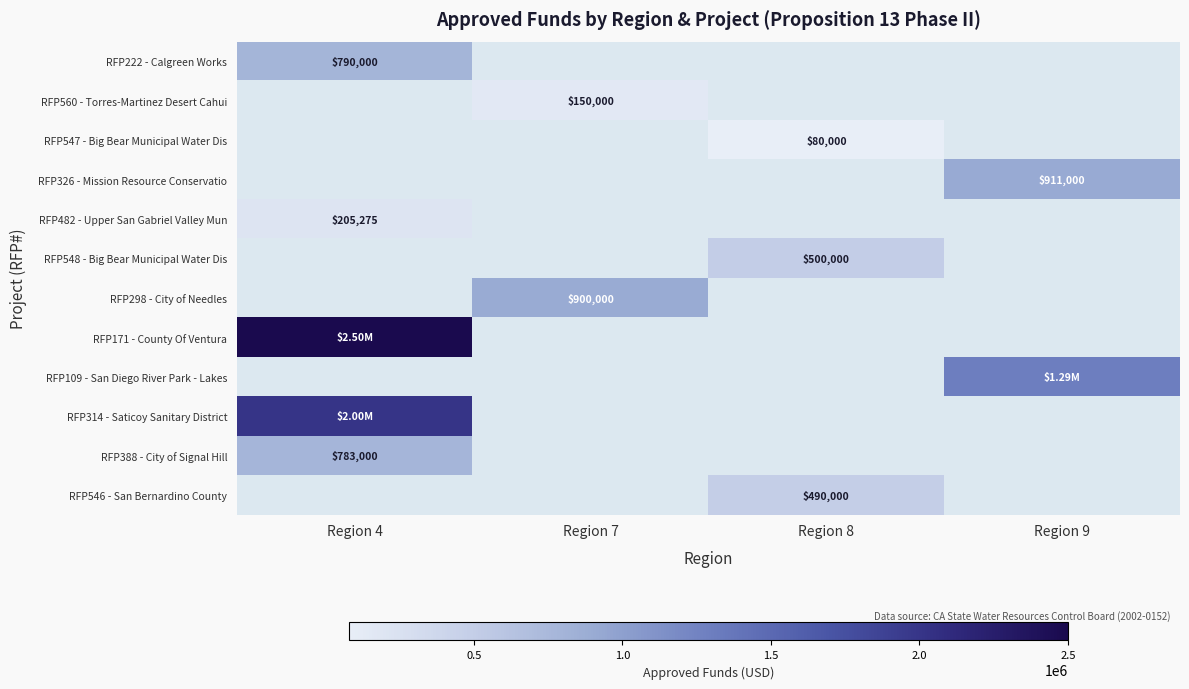

Is the value of RFP171 - County Of Ventura at Region 7 greater than the value of RFP548 - Big Bear Municipal Water Dis at Region 8?

No